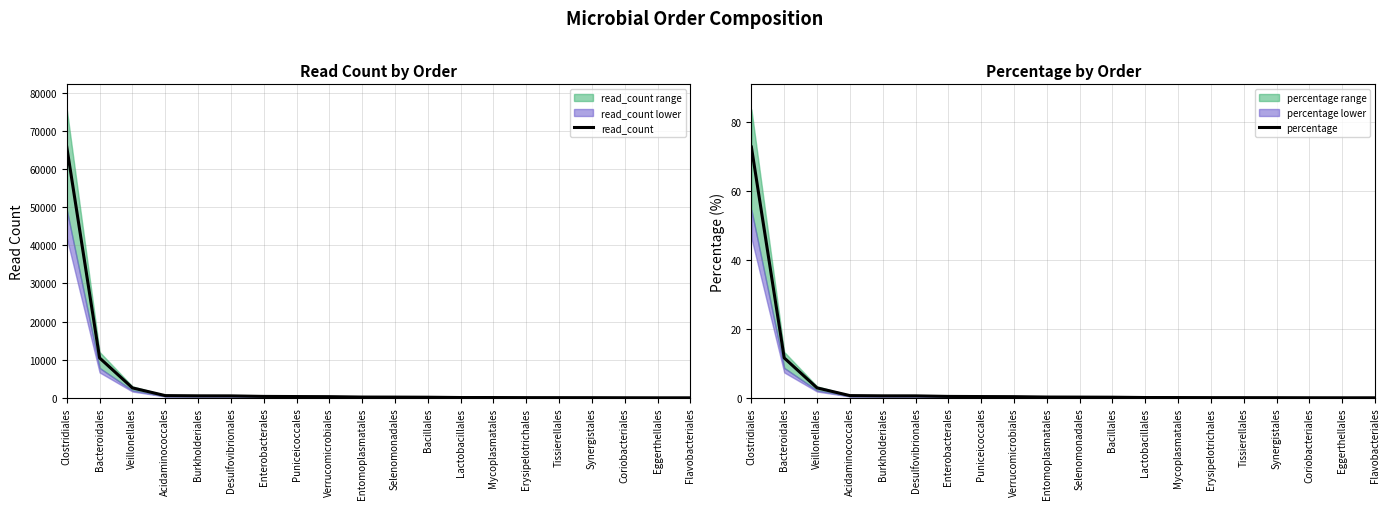

True or false: percentage has a value of 0.6 at Enterobacterales.

False